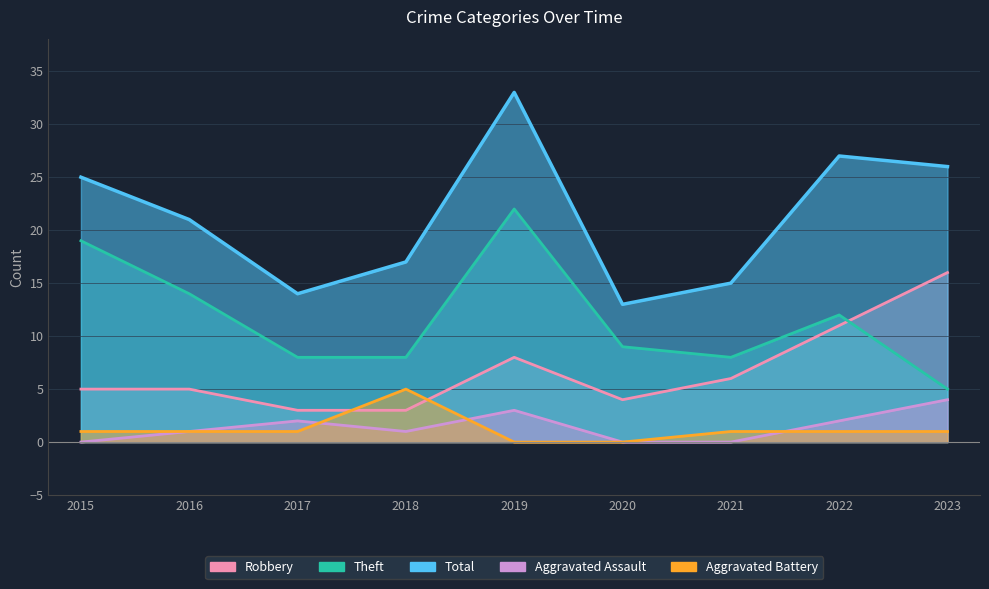

At which label does Total first exceed 21?

2015